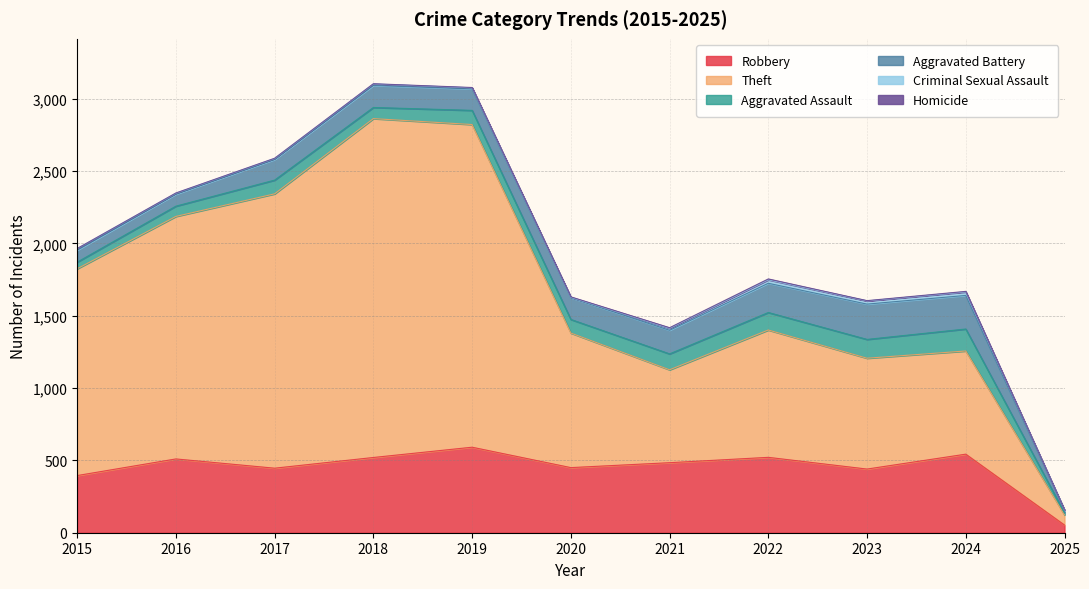

True or false: Theft and Homicide cross at least once.

False